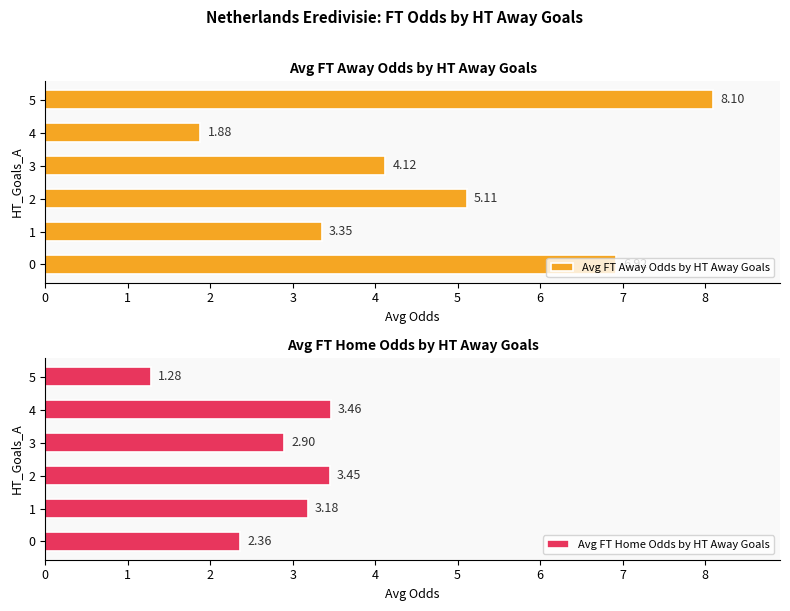

Reading left to right, transcribe all the data shown in this chart.

Avg FT Away Odds by HT Away Goals: 6.9	3.4	5.1	4.1	1.9	8.1
Avg FT Home Odds by HT Away Goals: 2.4	3.2	3.5	2.9	3.5	1.3